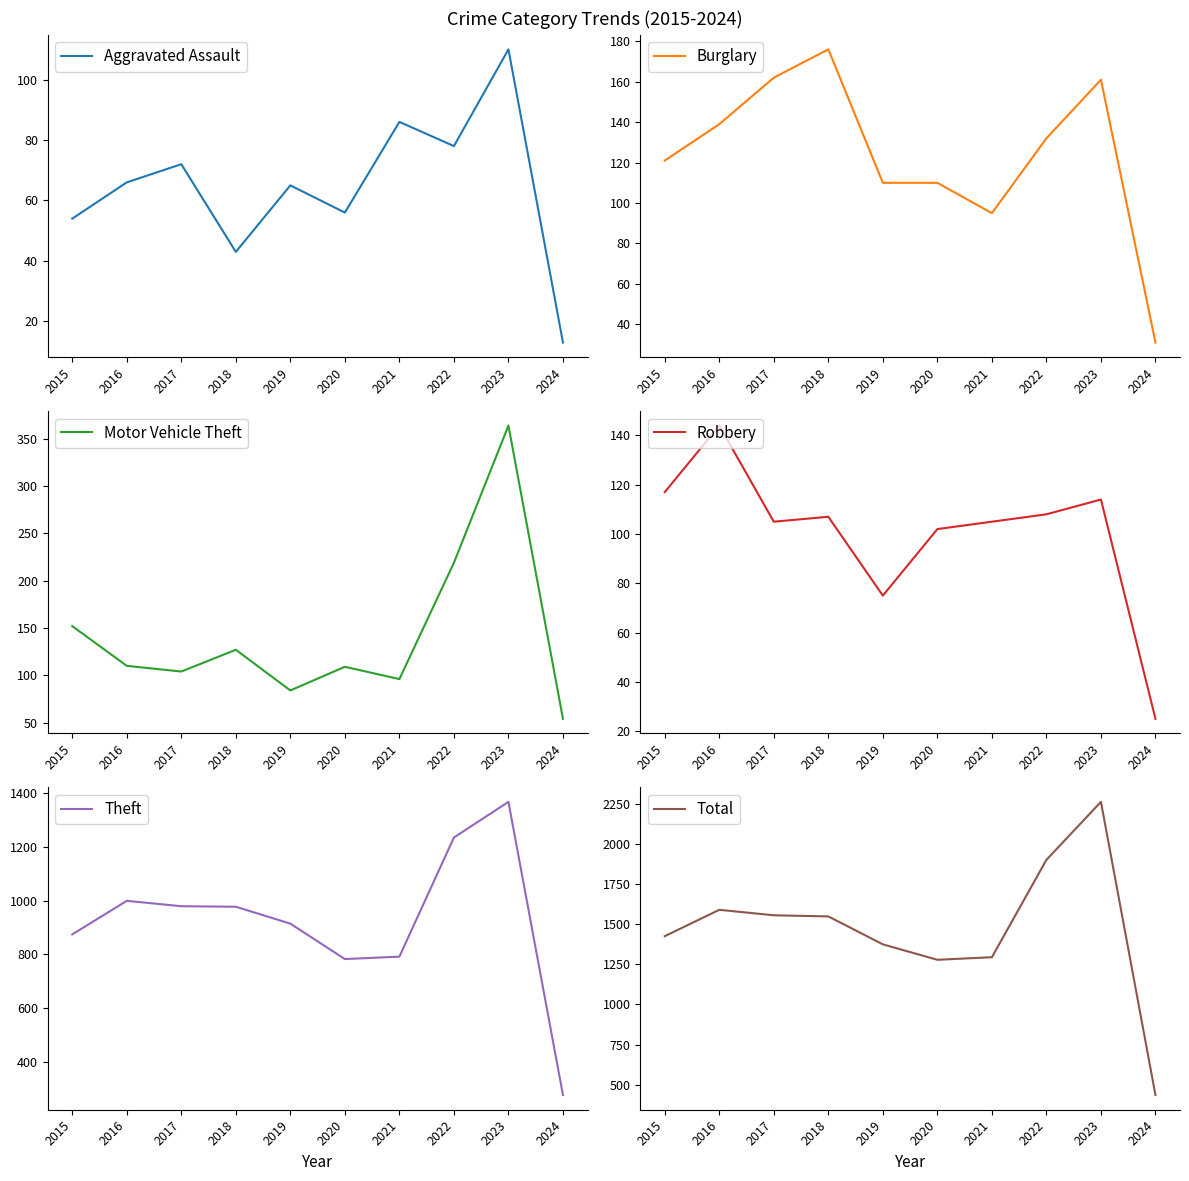

Between 2023 and 2024, which is larger?

2023